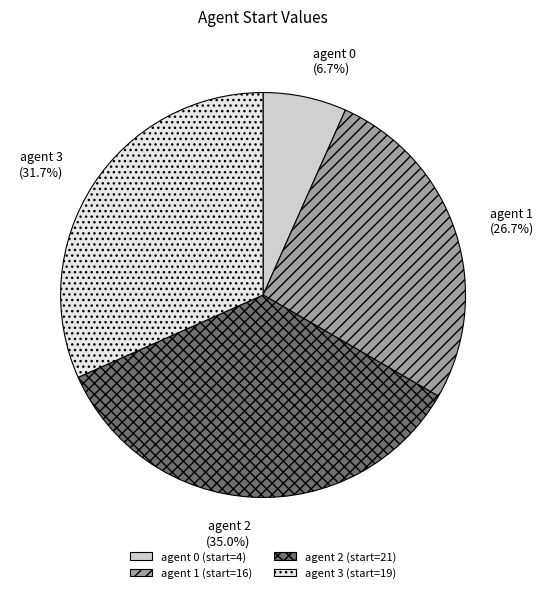

Is there a majority slice in this chart?

No